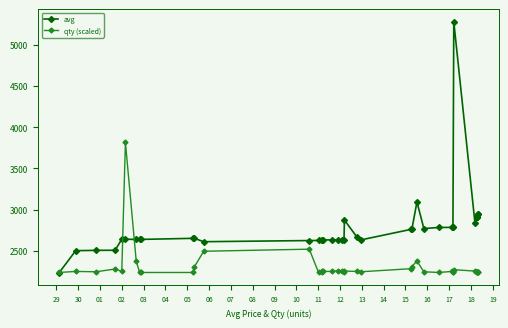

What is the sum of all qty (scaled) values?

92290.9